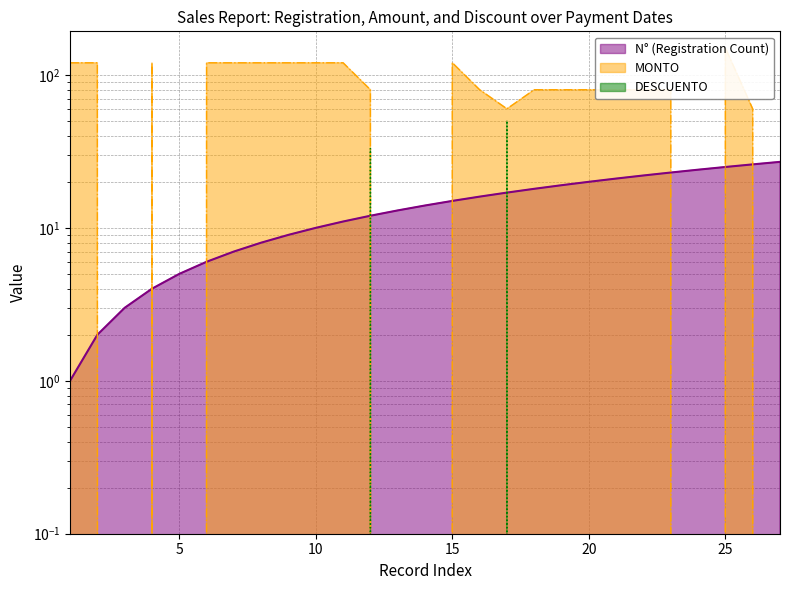

What are all the series names shown in the legend?

N° (Registration Count), MONTO, DESCUENTO